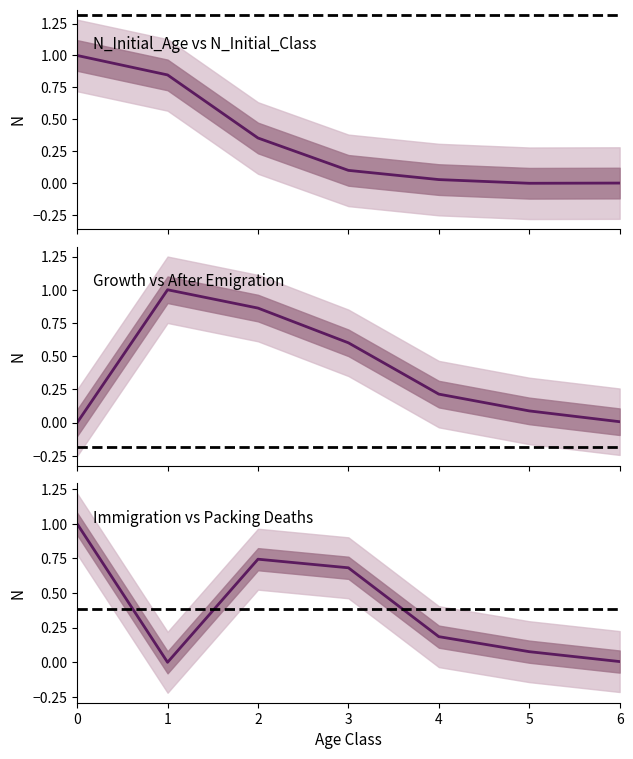

How many data points does each series have?

7